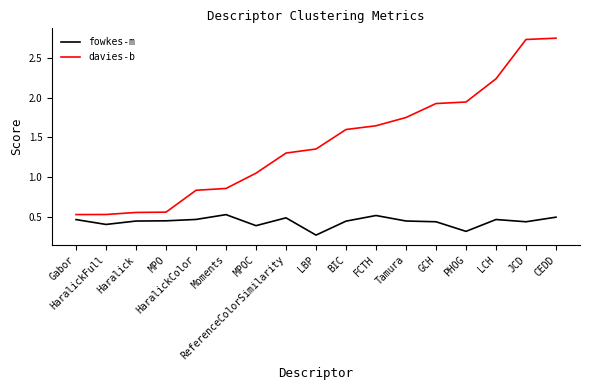

What is the difference between the highest and lowest values at Tamura?

1.3